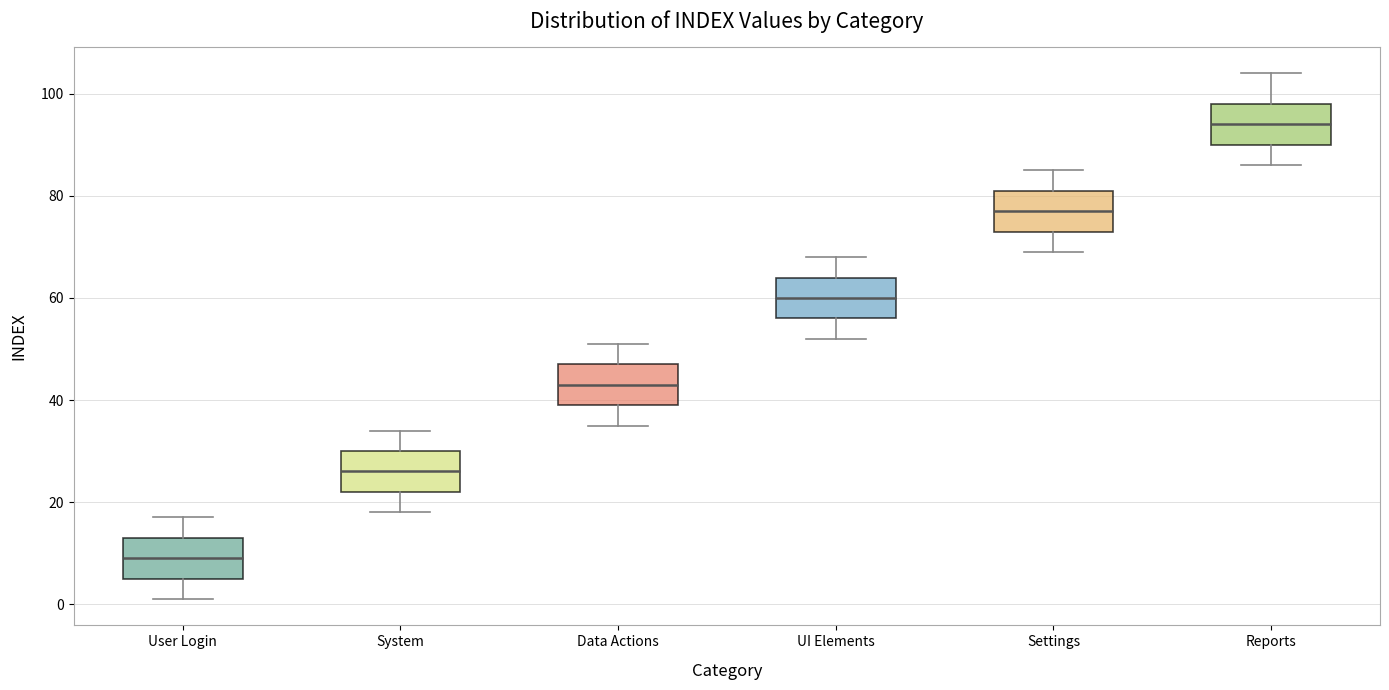

Reading left to right, transcribe this box plot: for each box, give where its median line is, the range the box spans, and where its two whiskers end, as read against the y-axis. The values are not printed on the chart, so give them approximately, as read against the axis.

User Login: median 10, box 6 to 14, whiskers 2 to 18
System: median 26, box 22 to 30, whiskers 18 to 34
Data Actions: median 44, box 40 to 48, whiskers 36 to 52
UI Elements: median 60, box 56 to 64, whiskers 52 to 68
Settings: median 78, box 74 to 82, whiskers 70 to 86
Reports: median 94, box 90 to 98, whiskers 86 to 104